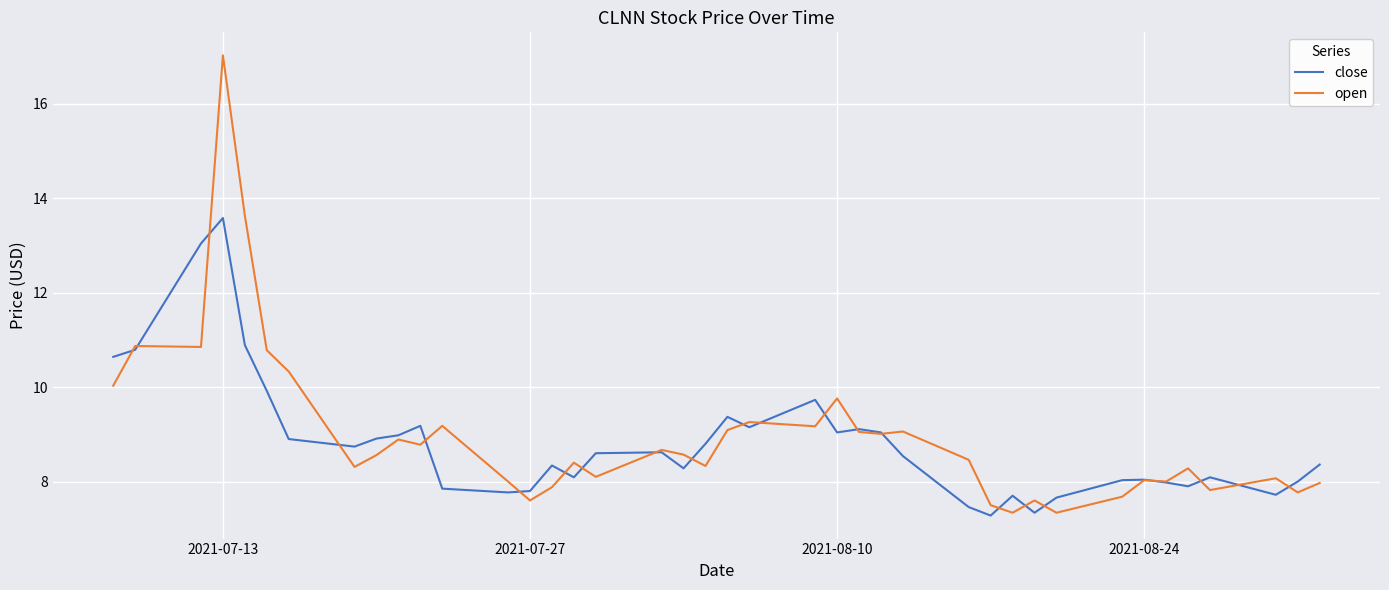

Which series has the largest range (max minus min)?

open